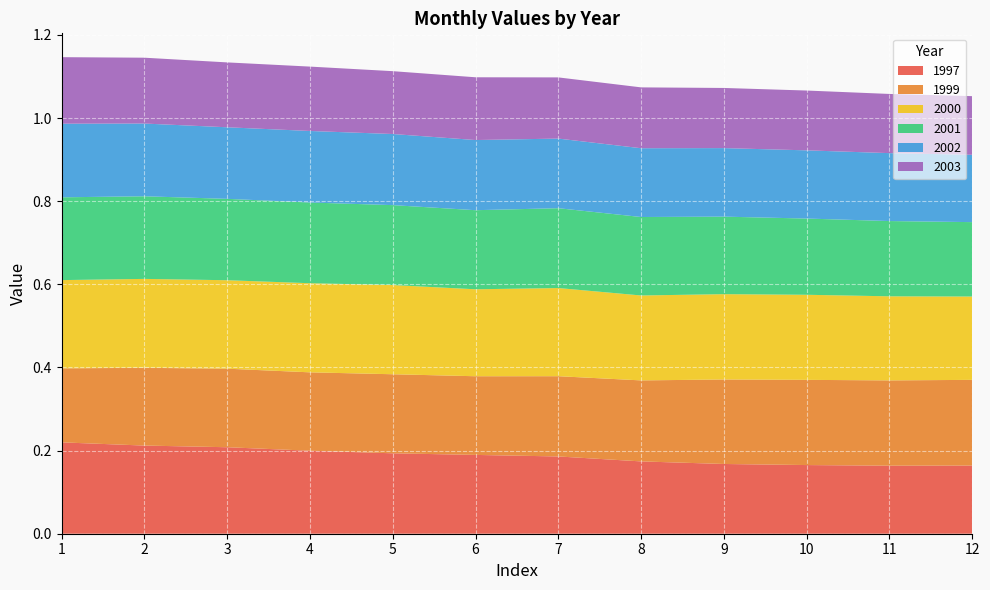

Reading left to right, extract all data points from this chart.

1997: 0.2	0.2	0.2	0.2	0.2	0.2	0.2	0.2	0.2	0.2	0.2	0.2
1999: 0.2	0.2	0.2	0.2	0.2	0.2	0.2	0.2	0.2	0.2	0.2	0.2
2000: 0.2	0.2	0.2	0.2	0.2	0.2	0.2	0.2	0.2	0.2	0.2	0.2
2001: 0.2	0.2	0.2	0.2	0.2	0.2	0.2	0.2	0.2	0.2	0.2	0.2
2002: 0.2	0.2	0.2	0.2	0.2	0.2	0.2	0.2	0.2	0.2	0.2	0.2
2003: 0.2	0.2	0.2	0.2	0.2	0.2	0.1	0.1	0.1	0.1	0.1	0.1